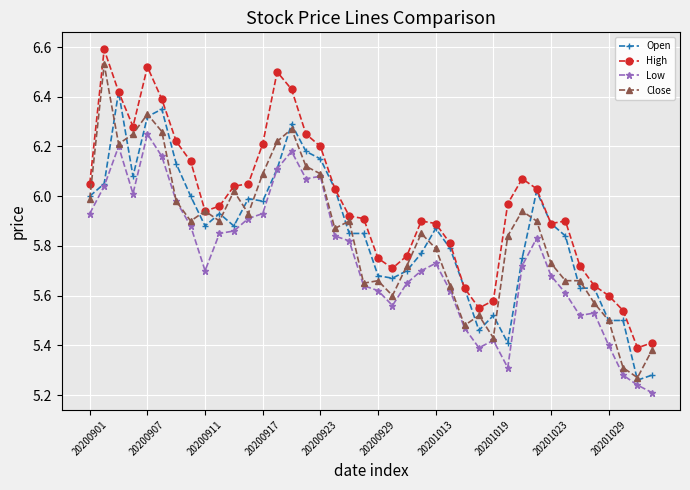

How many lines are shown in the chart?

4